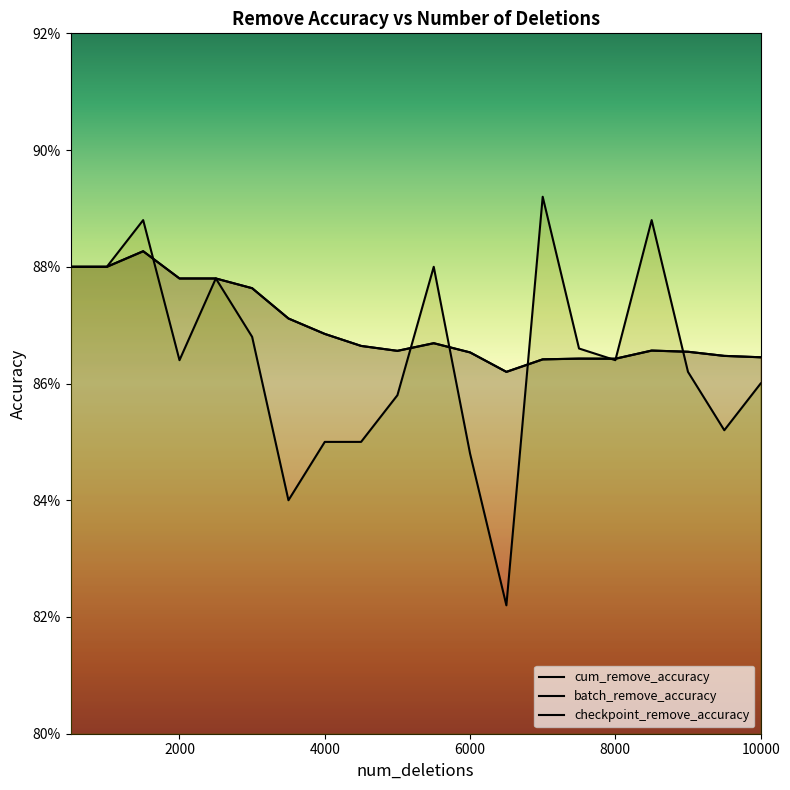

What is the sum of all checkpoint_remove_accuracy values?

17.4